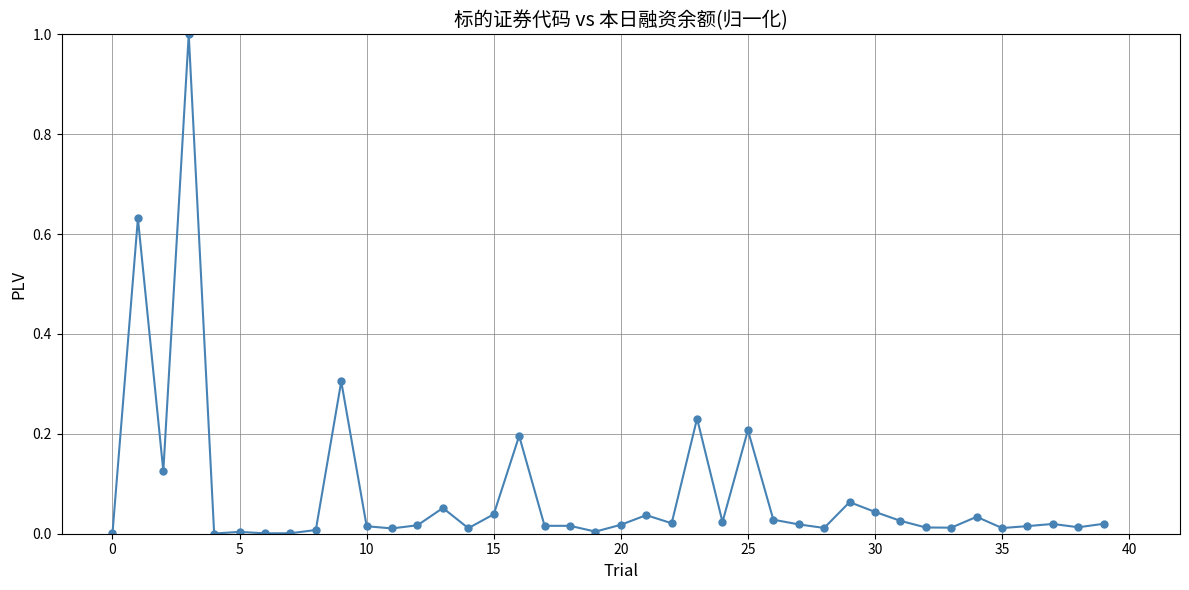

What is the sum of all values?

3.3